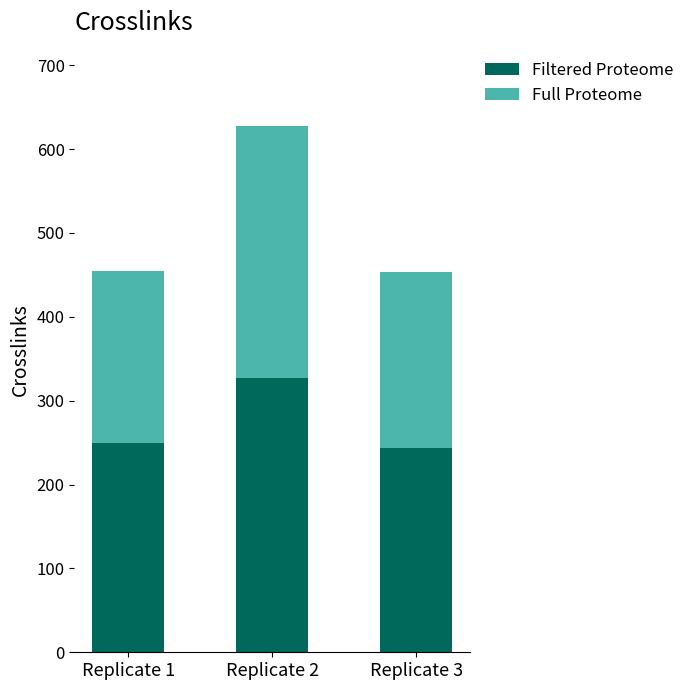

What is the highest value of the Filtered Proteome series?

327